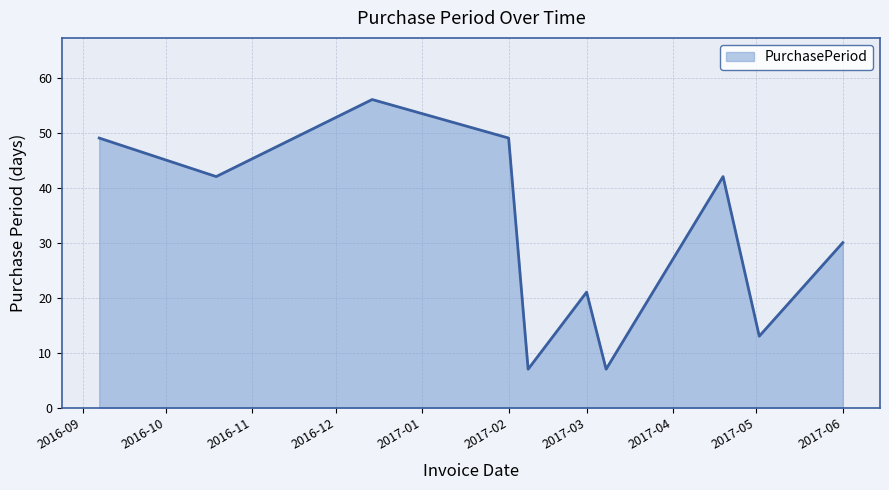

How many lines are shown in the chart?

1